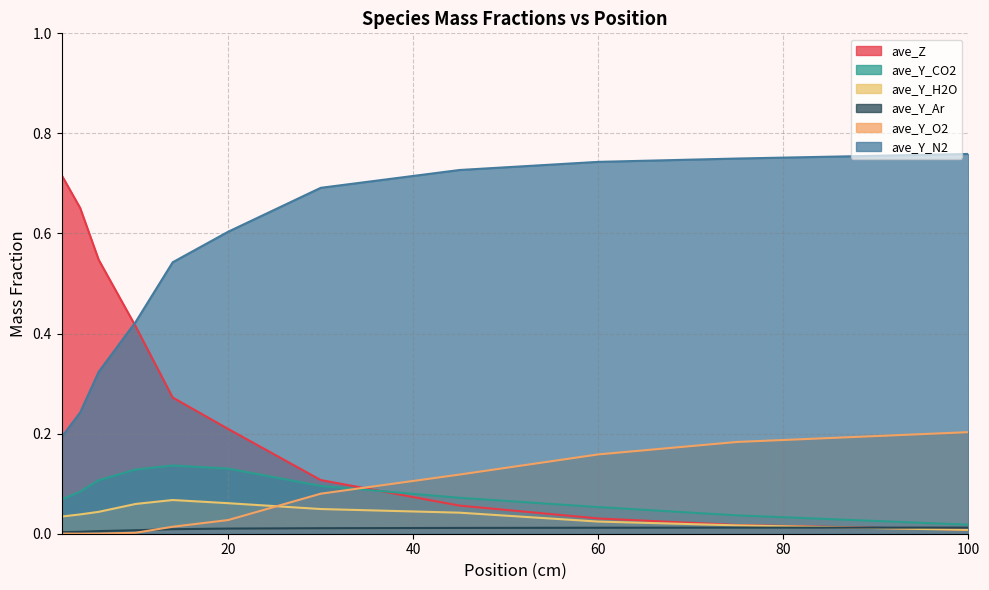

Reading left to right, transcribe all the data shown in this chart.

ave_Z: 2=0.7	4=0.7	6=0.5	10=0.4	14=0.3	20=0.2	30=0.1	45=0.1	60=0.0	75=0.0	100=0.0
ave_Y_CO2: 2=0.1	4=0.1	6=0.1	10=0.1	14=0.1	20=0.1	30=0.1	45=0.1	60=0.1	75=0.0	100=0.0
ave_Y_H2O: 2=0.0	4=0.0	6=0.0	10=0.1	14=0.1	20=0.1	30=0.0	45=0.0	60=0.0	75=0.0	100=0.0
ave_Y_Ar: 2=0.0	4=0.0	6=0.0	10=0.0	14=0.0	20=0.0	30=0.0	45=0.0	60=0.0	75=0.0	100=0.0
ave_Y_O2: 2=0.0	4=0.0	6=0.0	10=0.0	14=0.0	20=0.0	30=0.1	45=0.1	60=0.2	75=0.2	100=0.2
ave_Y_N2: 2=0.2	4=0.2	6=0.3	10=0.4	14=0.5	20=0.6	30=0.7	45=0.7	60=0.7	75=0.7	100=0.8